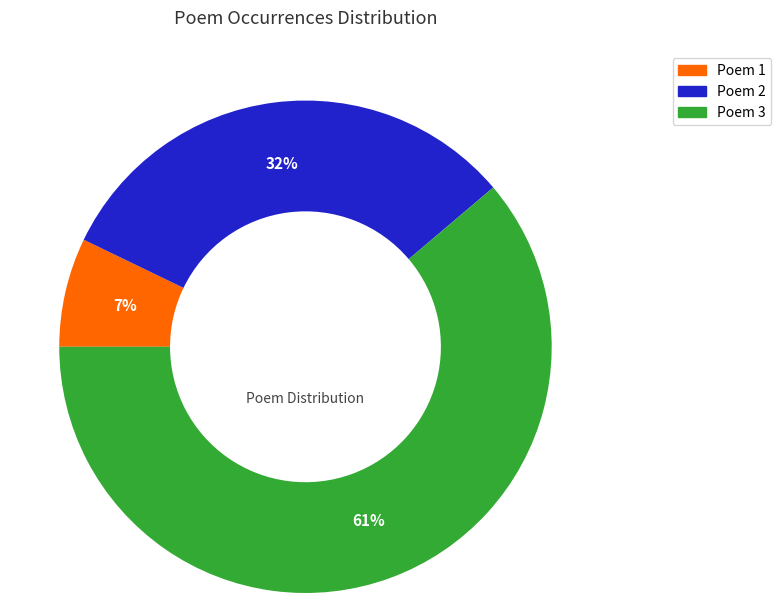

To the nearest percent, what is the average slice percentage?

33%